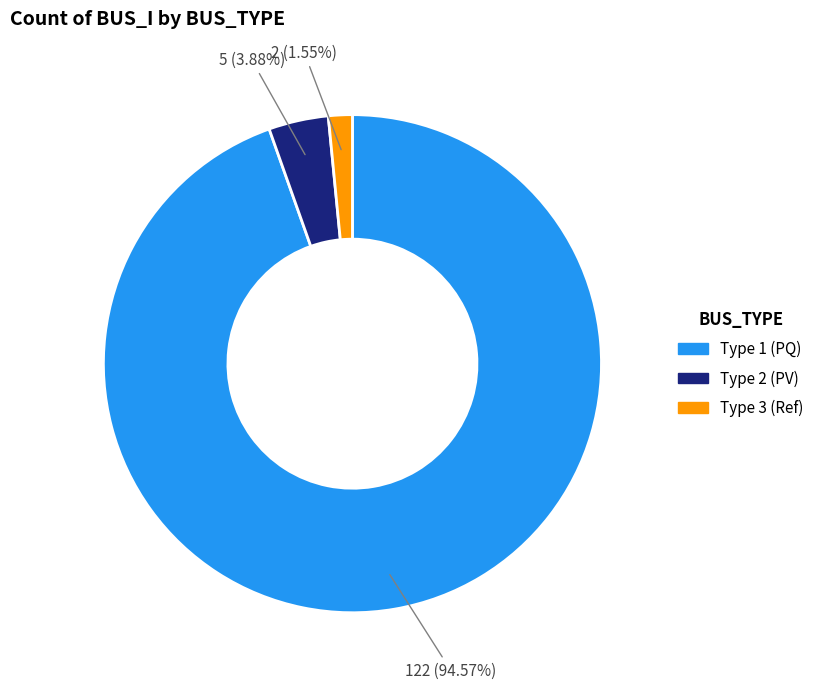

Does any single category account for the majority?

Yes